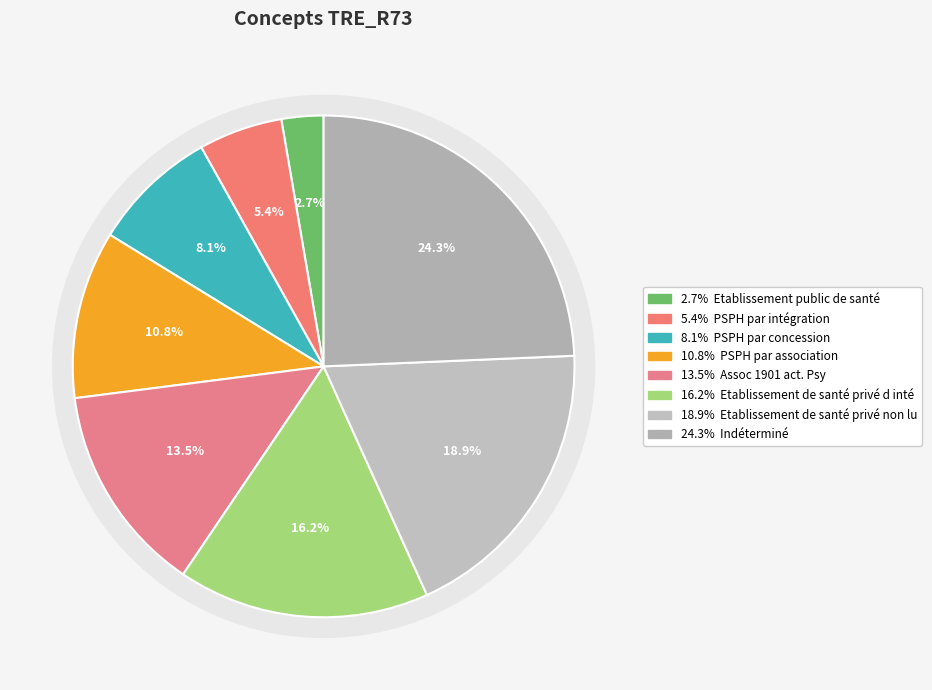

To the nearest percent, what portion does Etablissement de santé privé non lucratif represent?

19%